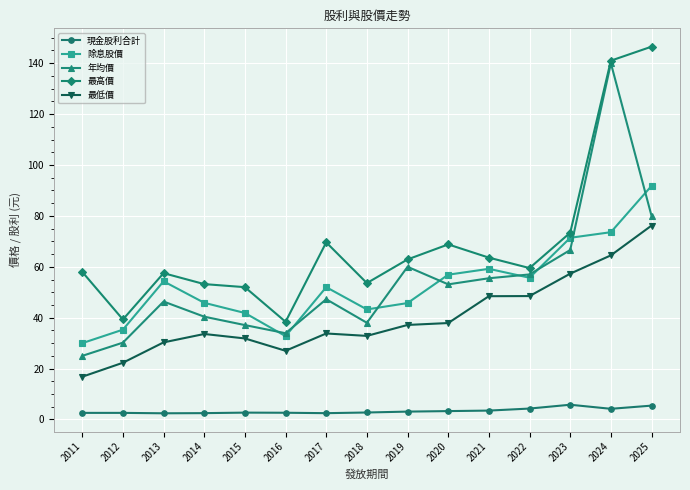

True or false: 最低價 and 最高價 intersect in this chart.

False